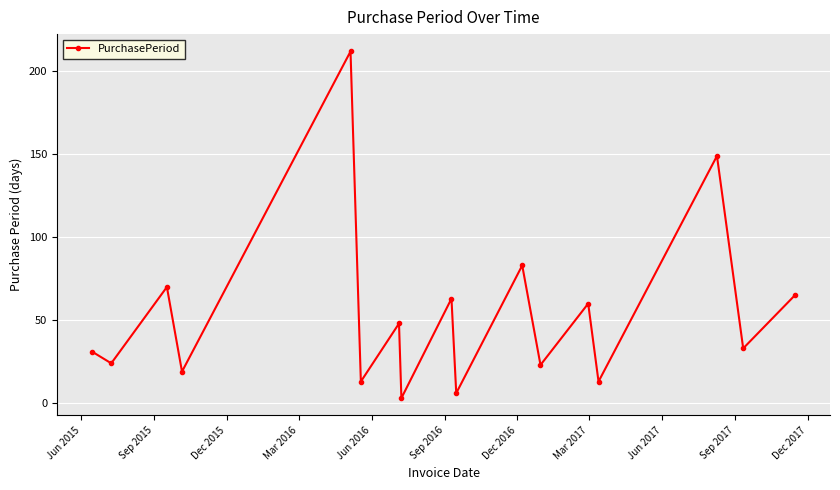

What is the average value?

54